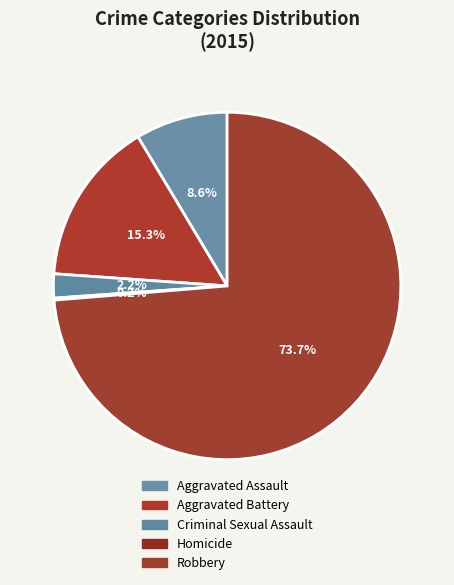

What is the majority slice?

Robbery